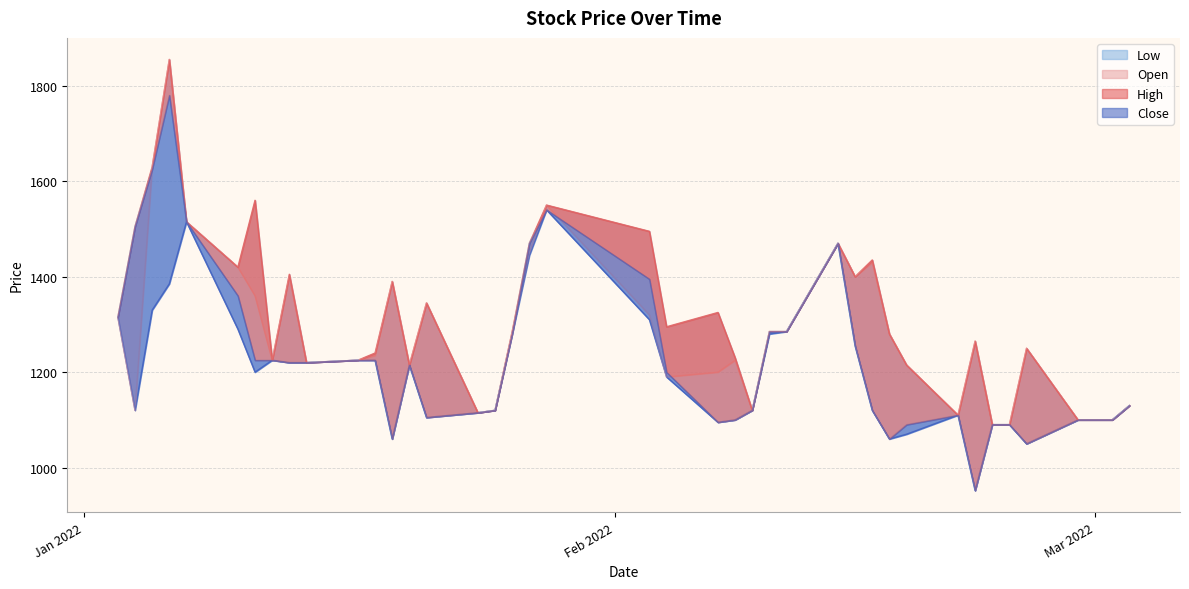

What is the sum of all High values?

52575